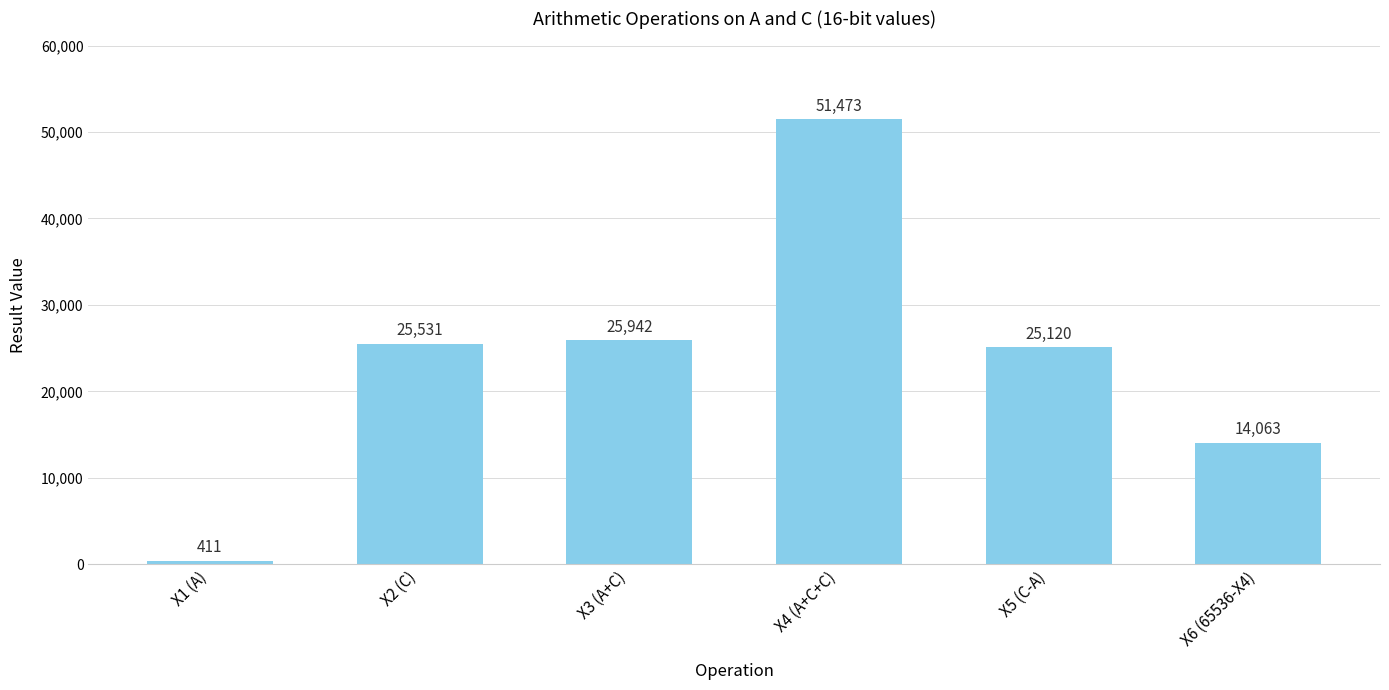

What is the approximate value at X6 (65536-X4), to the nearest 10?

14060